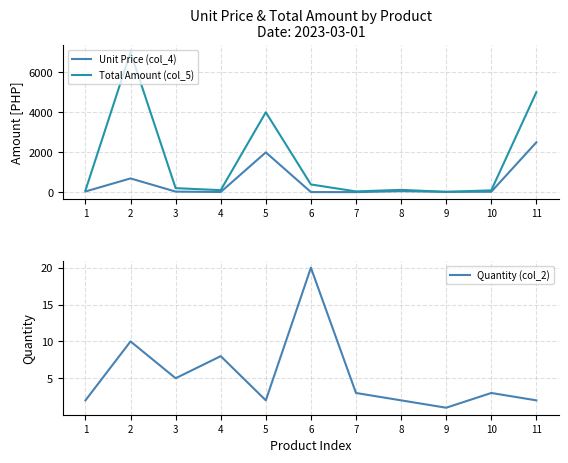

What is the sum of the Quantity (col_2) values at 10 and 2?

13